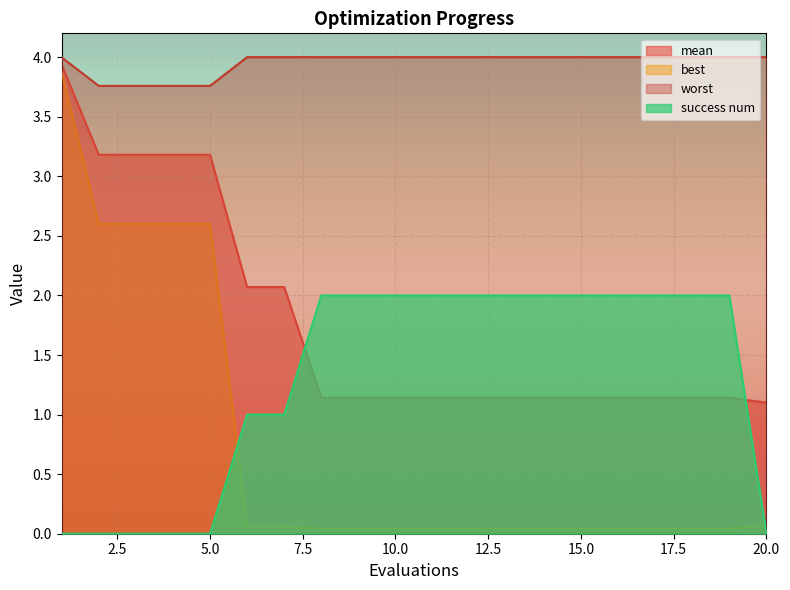

Reading left to right, what are all the values shown in this chart?

mean: 3.9	3.2	3.2	3.2	3.2	2.1	2.1	1.1	1.1	1.1	1.1	1.1	1.1	1.1	1.1	1.1	1.1	1.1	1.1	1.1
best: 3.9	2.6	2.6	2.6	2.6	0.1	0.1	0.0	0.0	0.0	0.0	0.0	0.0	0.0	0.0	0.0	0.0	0.0	0.0	0.1
worst: 4.0	3.8	3.8	3.8	3.8	4.0	4.0	4.0	4.0	4.0	4.0	4.0	4.0	4.0	4.0	4.0	4.0	4.0	4.0	4.0
success num: 0.0	0.0	0.0	0.0	0.0	1.0	1.0	2.0	2.0	2.0	2.0	2.0	2.0	2.0	2.0	2.0	2.0	2.0	2.0	0.0